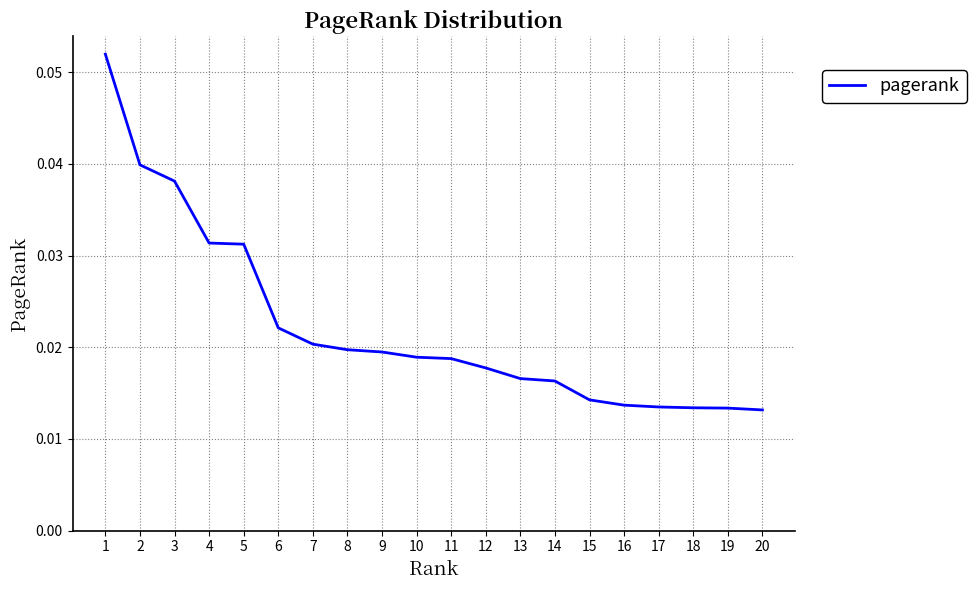

True or false: the data shows 0.1 at 2.

False